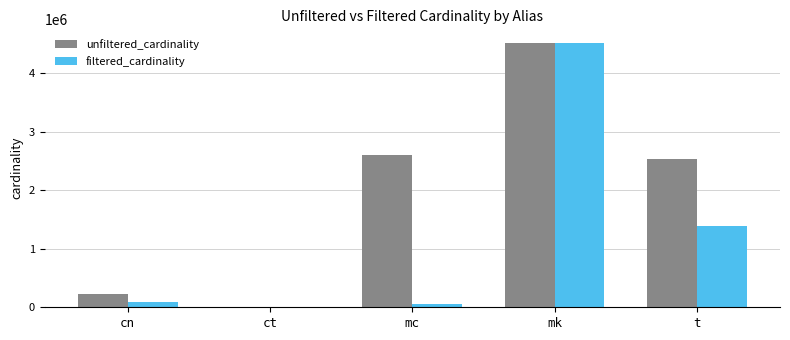

What is the average value of the unfiltered_cardinality series?

1979274